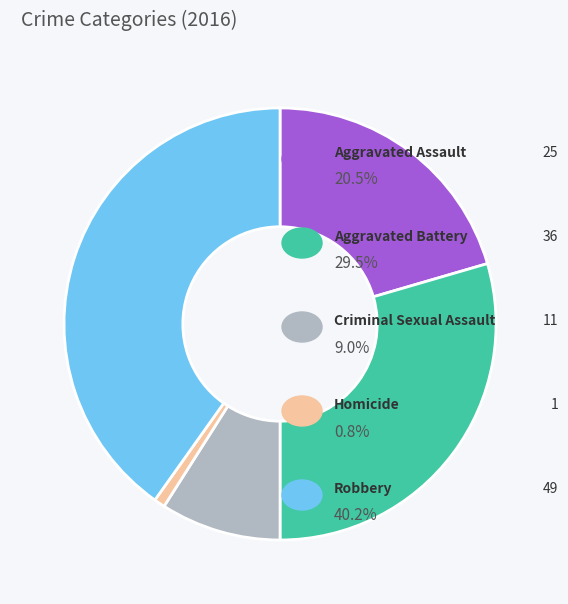

Is there a majority slice in this chart?

No